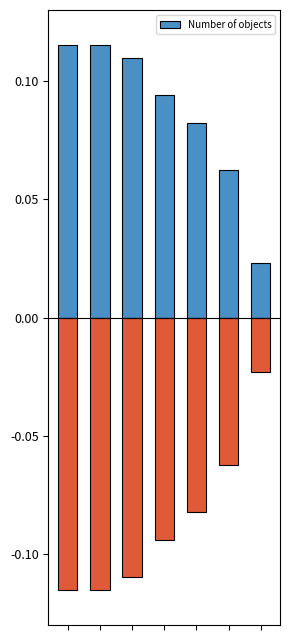

How many bars are there in total?

7